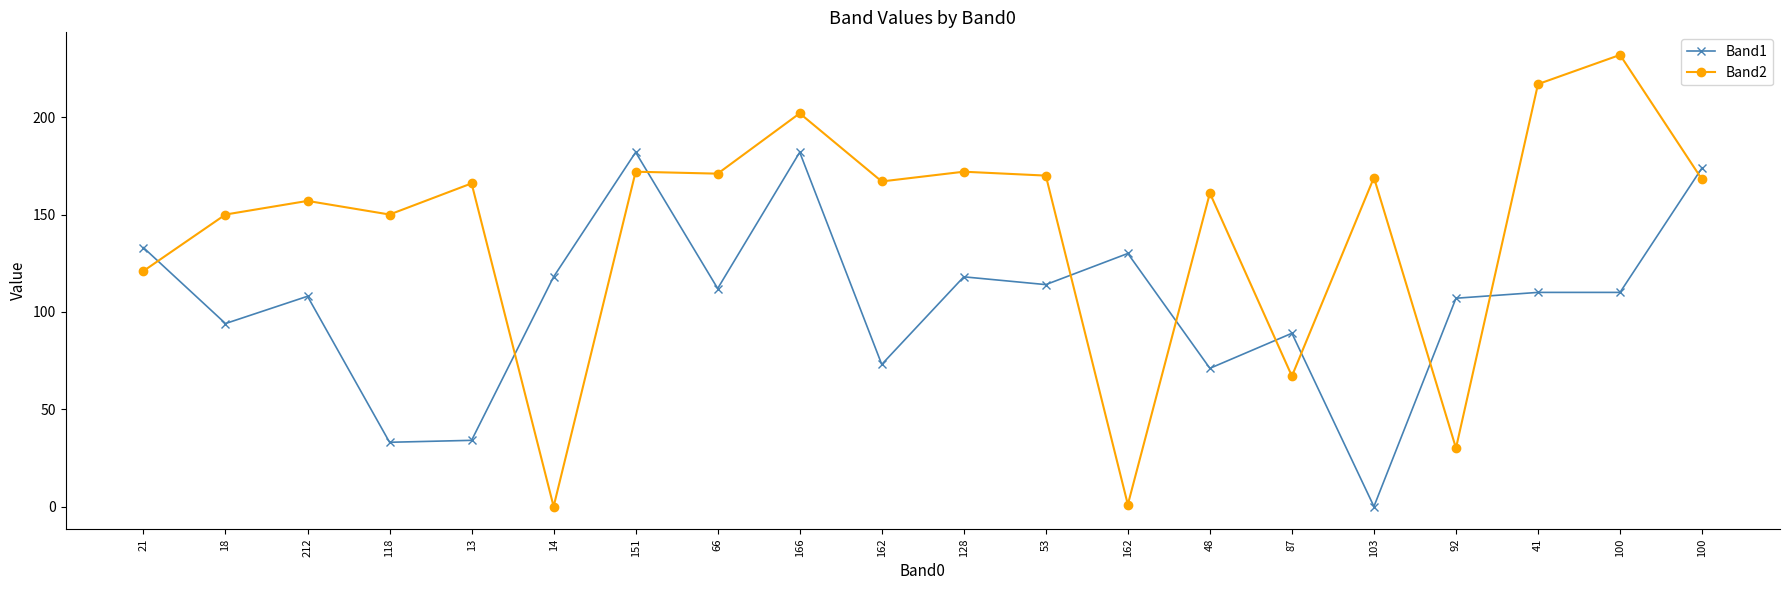

Between which two adjacent categories do Band1 and Band2 first intersect?

21 and 18